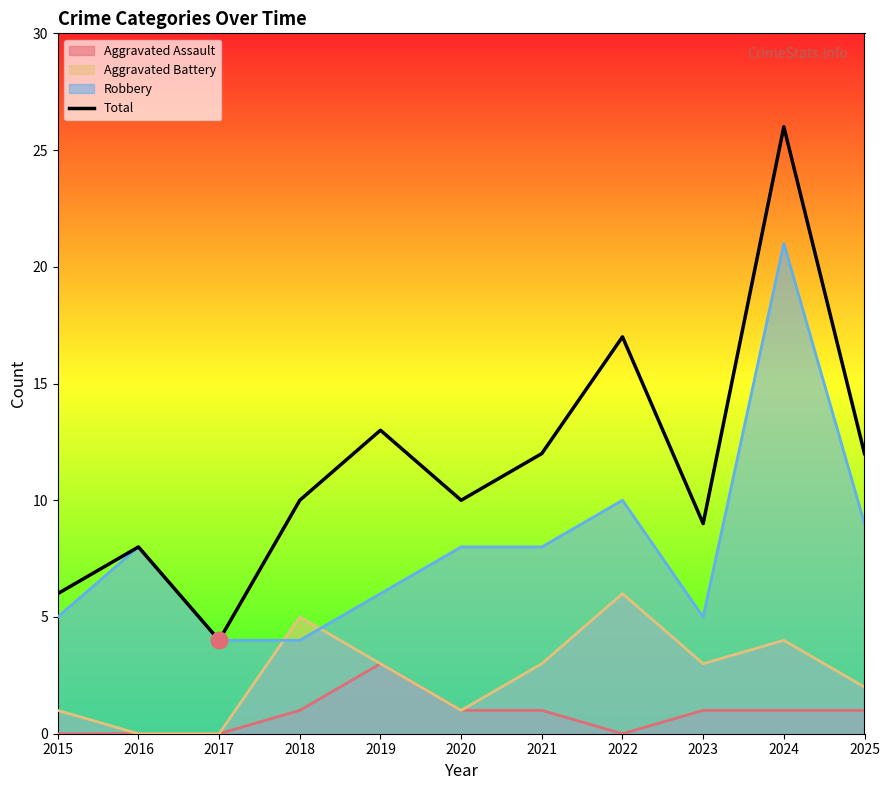

The chart shows a value of 26 at 2024. True or false?

True